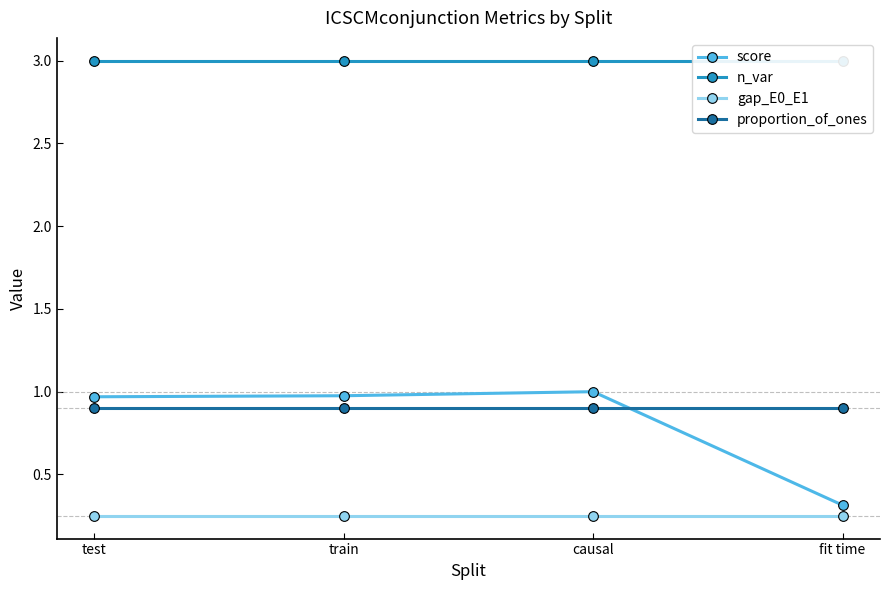

At which category does the chart reach its peak across all series?

test